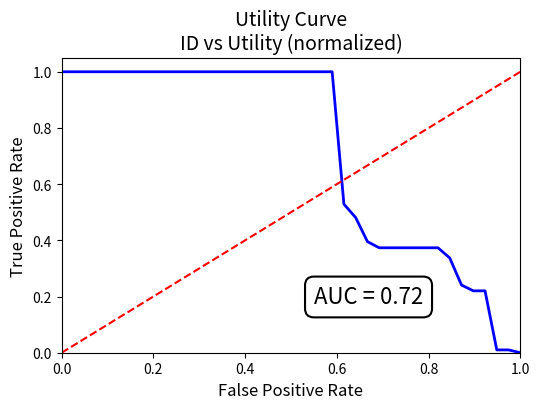

What is the sum of all values?

28.7